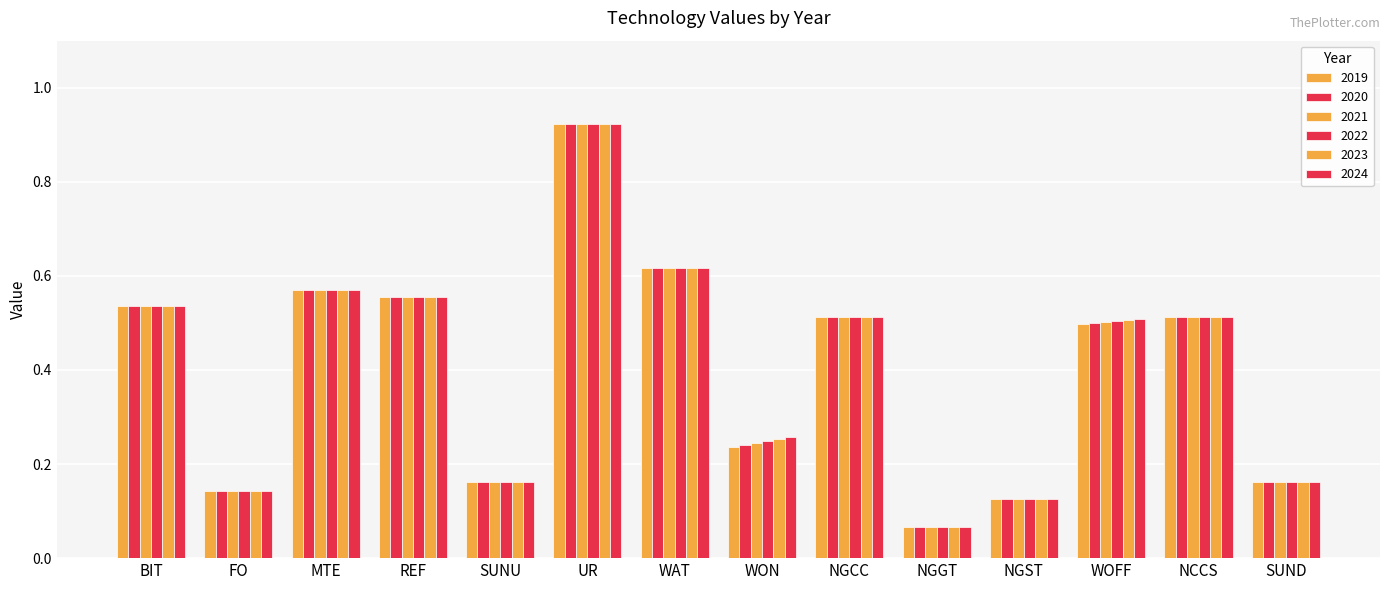

How many categories are shown in the chart?

14